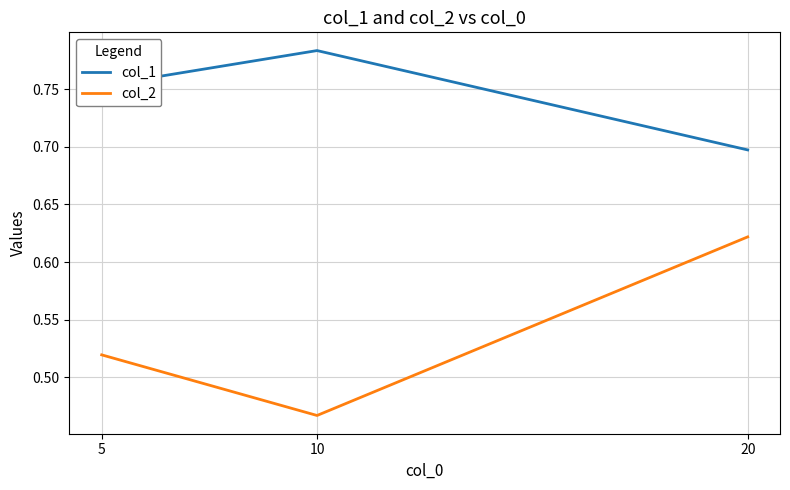

Count the number of data series in this chart.

2